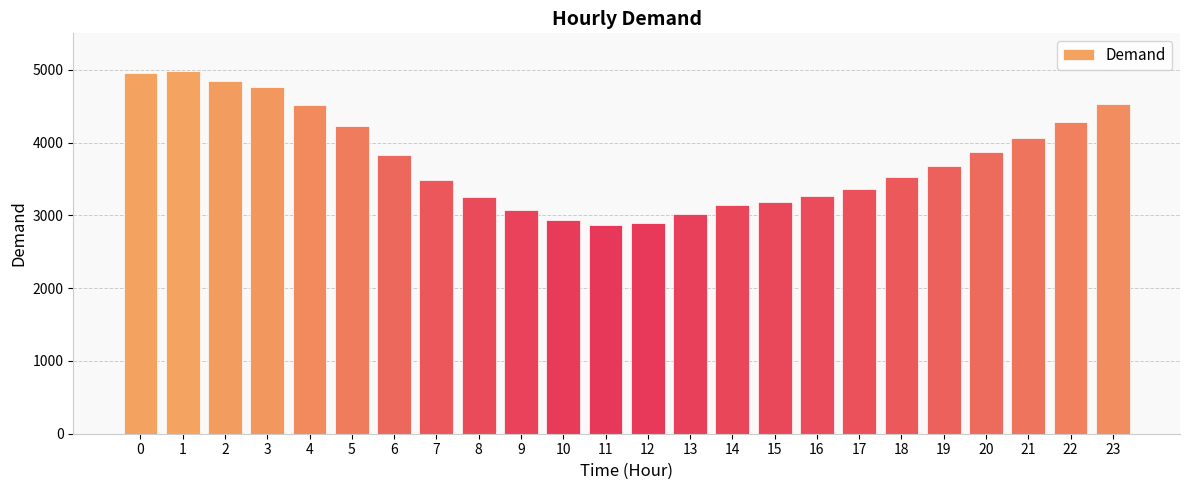

How many bars are there in total?

24